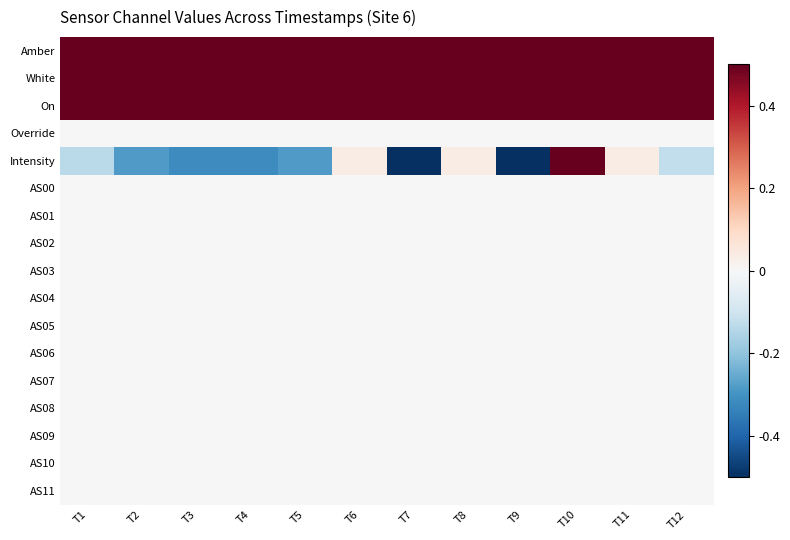

At which category does the chart reach its minimum across all series?

T7